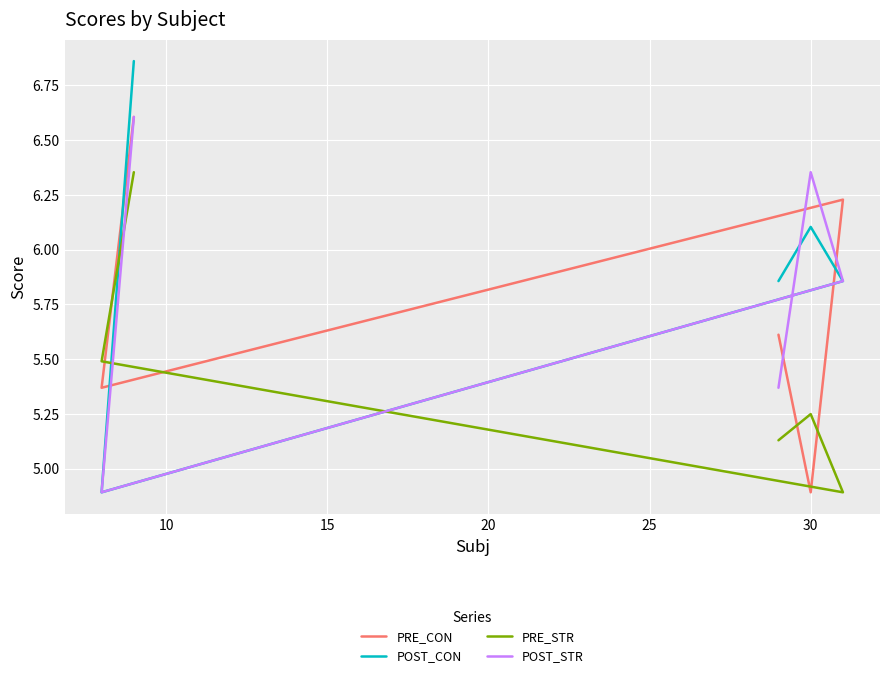

Which series has the largest range (max minus min)?

POST_CON